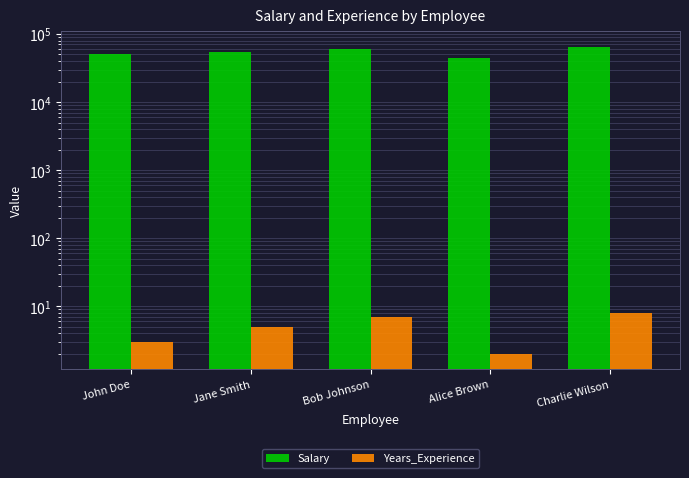

What is the sum of the Salary values at Alice Brown and Jane Smith?

100000